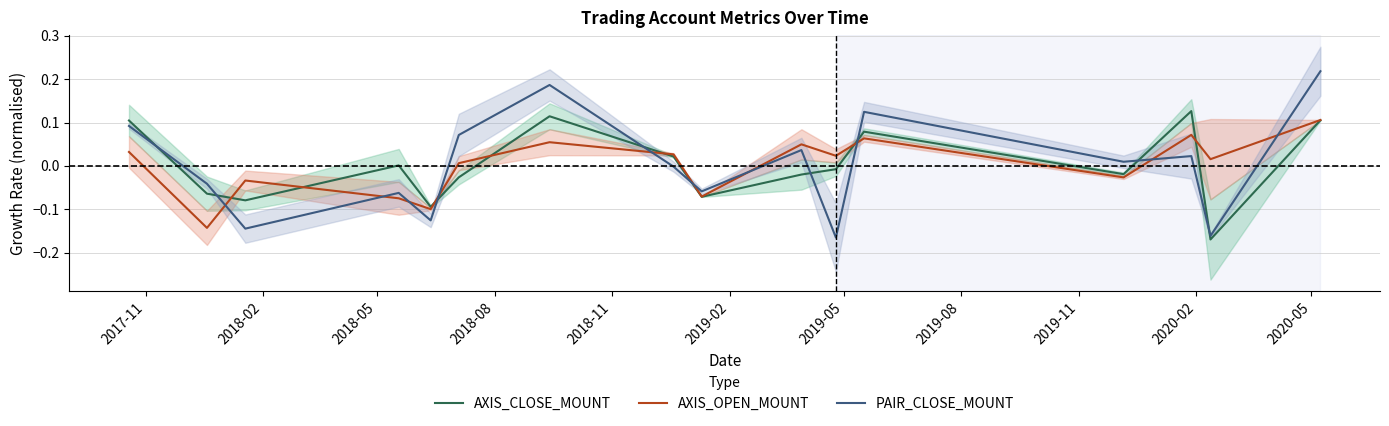

Which series has the largest range (max minus min)?

PAIR_CLOSE_MOUNT